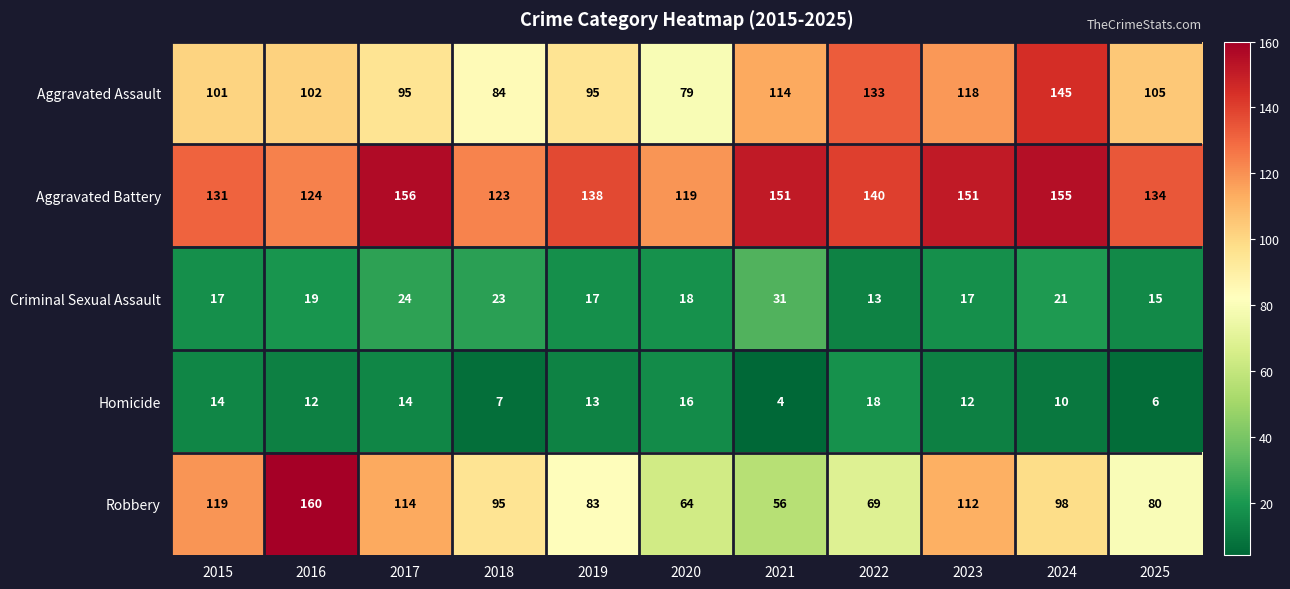

Read the Homicide value at 2023, to the nearest 5.

10